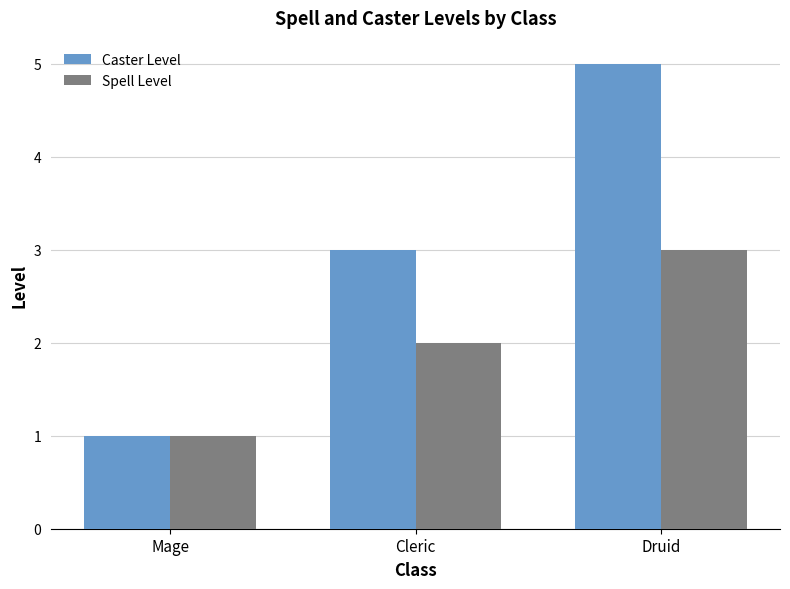

What is the sum of all Spell Level values?

6